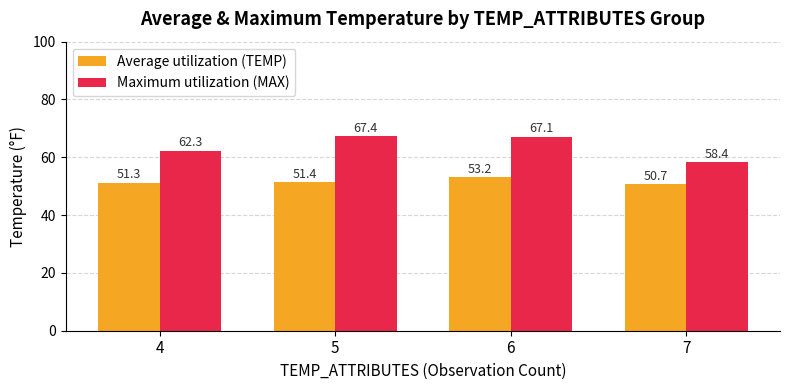

Where is Maximum utilization (MAX) nearest to the value 62?

4